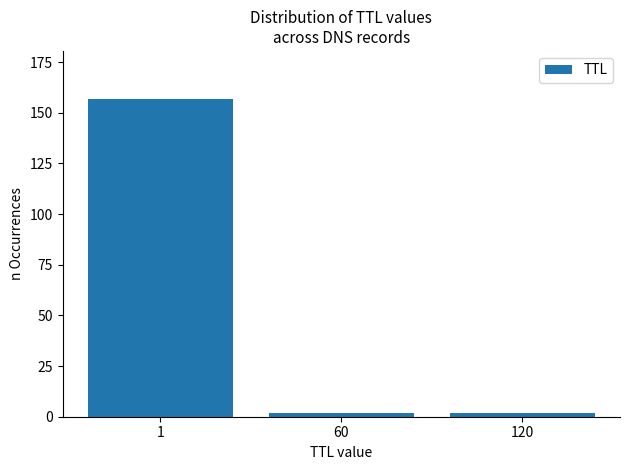

Reading right to left, list all the values displayed in this chart.

2	2	157